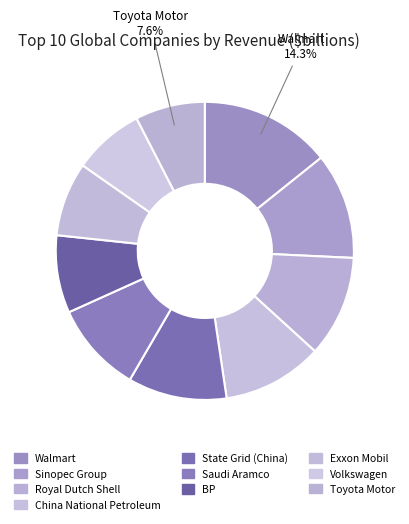

To the nearest percent, what is the average slice percentage?

10%